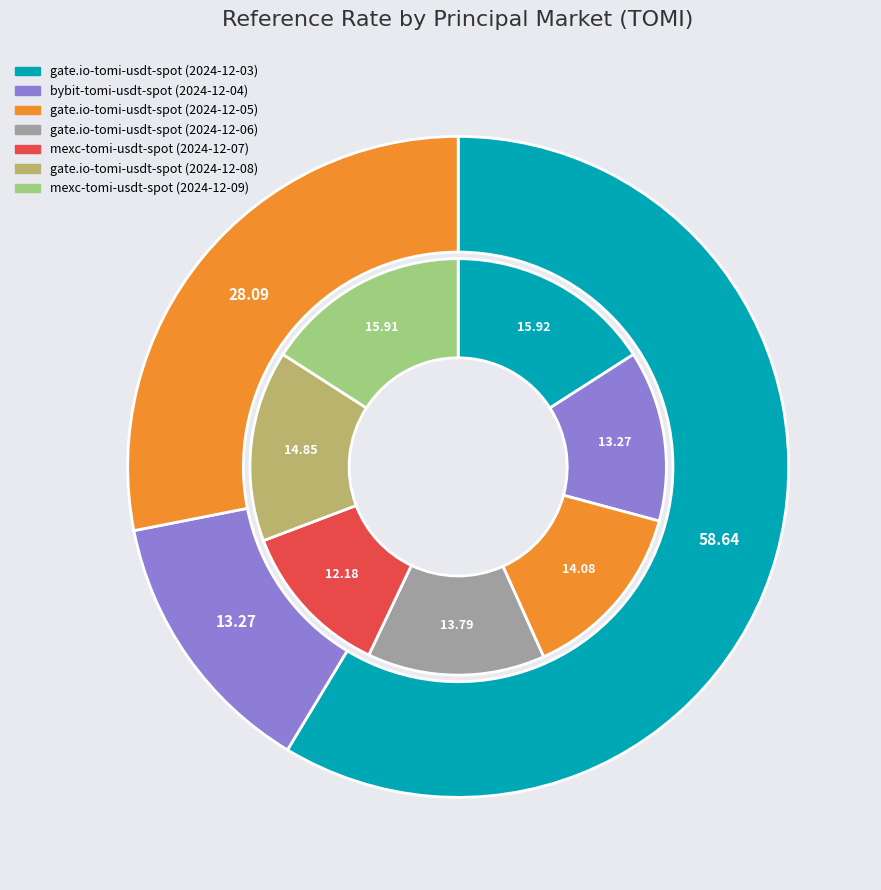

Which category has the biggest portion of the pie?

gate.io-tomi-usdt-spot (2024-12-03)